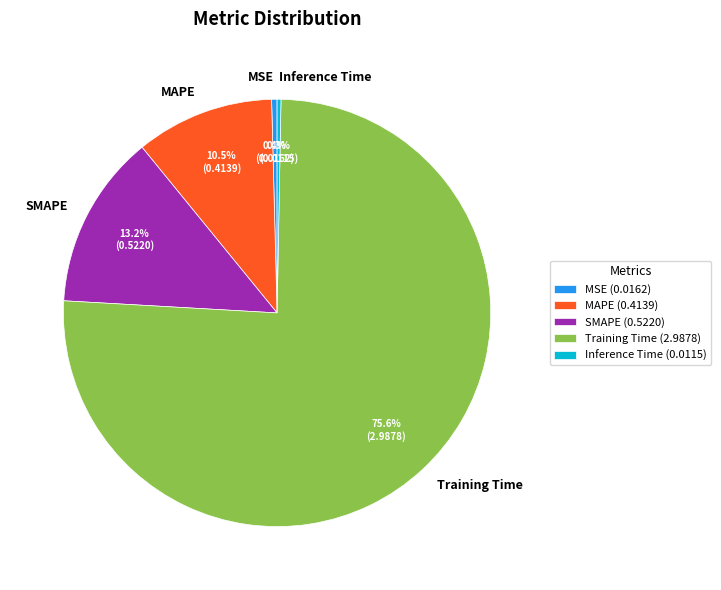

To the nearest percent, what portion does SMAPE represent?

13%